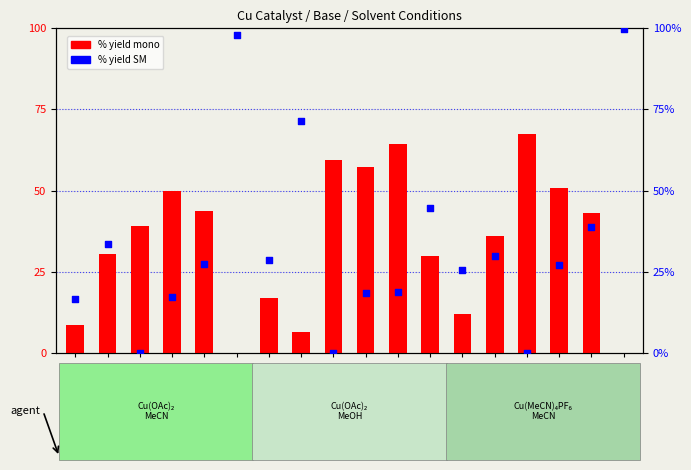

At which category is the sum across all series the highest?

none/MeCN*